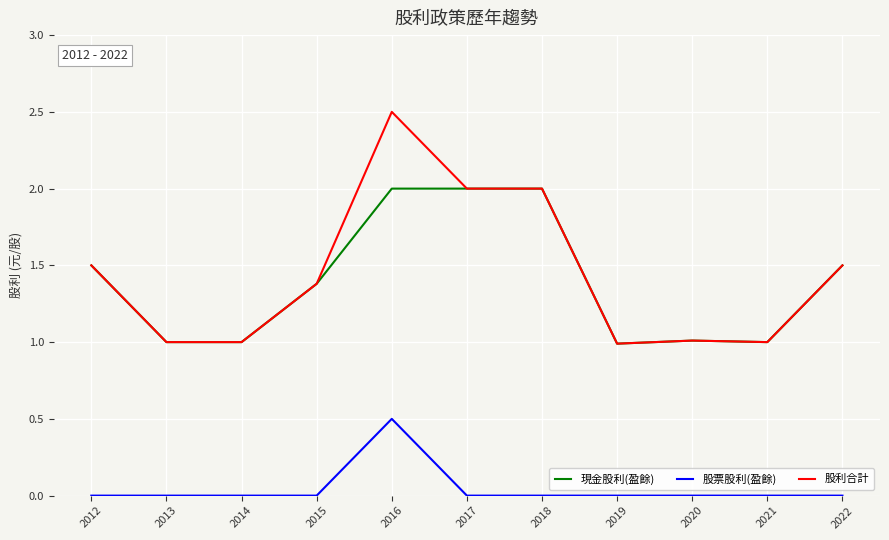

Reading left to right, extract all data points from this chart.

現金股利(盈餘): 1.5	1.0	1.0	1.4	2.0	2.0	2.0	1.0	1.0	1.0	1.5
股票股利(盈餘): 0.0	0.0	0.0	0.0	0.5	0.0	0.0	0.0	0.0	0.0	0.0
股利合計: 1.5	1.0	1.0	1.4	2.5	2.0	2.0	1.0	1.0	1.0	1.5